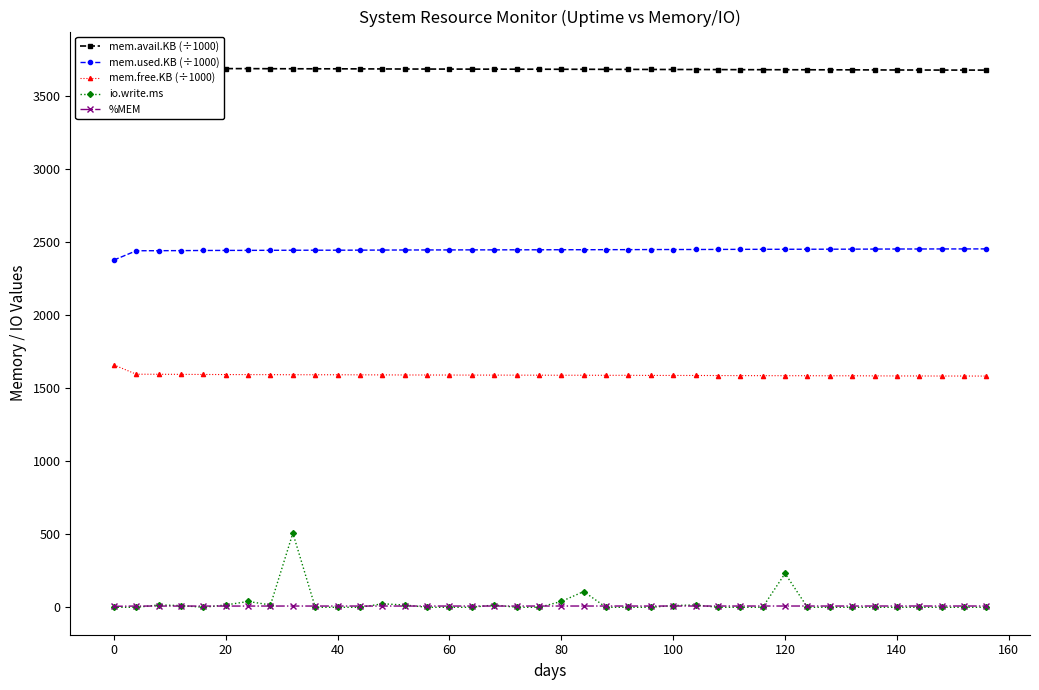

Does the chart have visible grid lines?

No